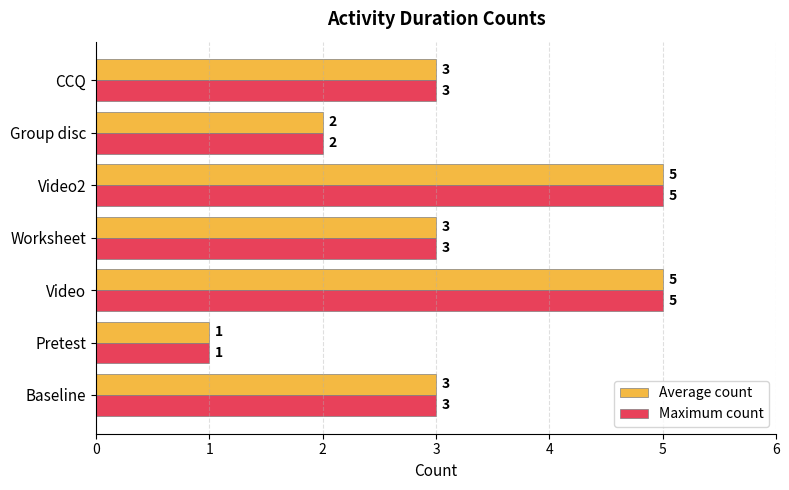

What is the sum of all Average count values?

22